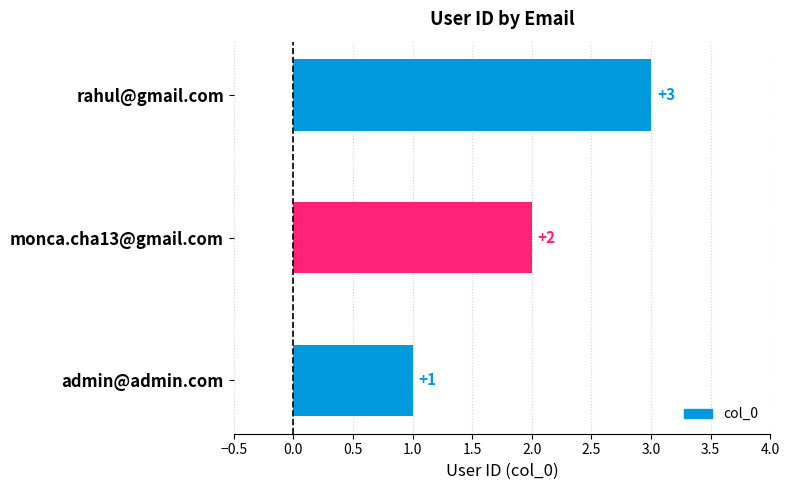

How many categories are shown in the chart?

3